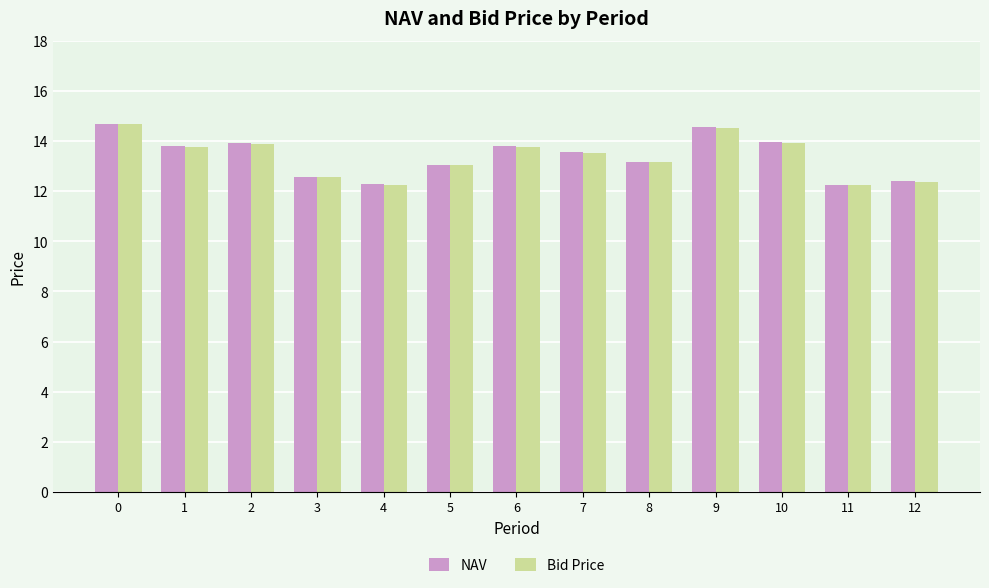

Is the value of NAV at 7 greater than the value of Bid Price at 4?

Yes